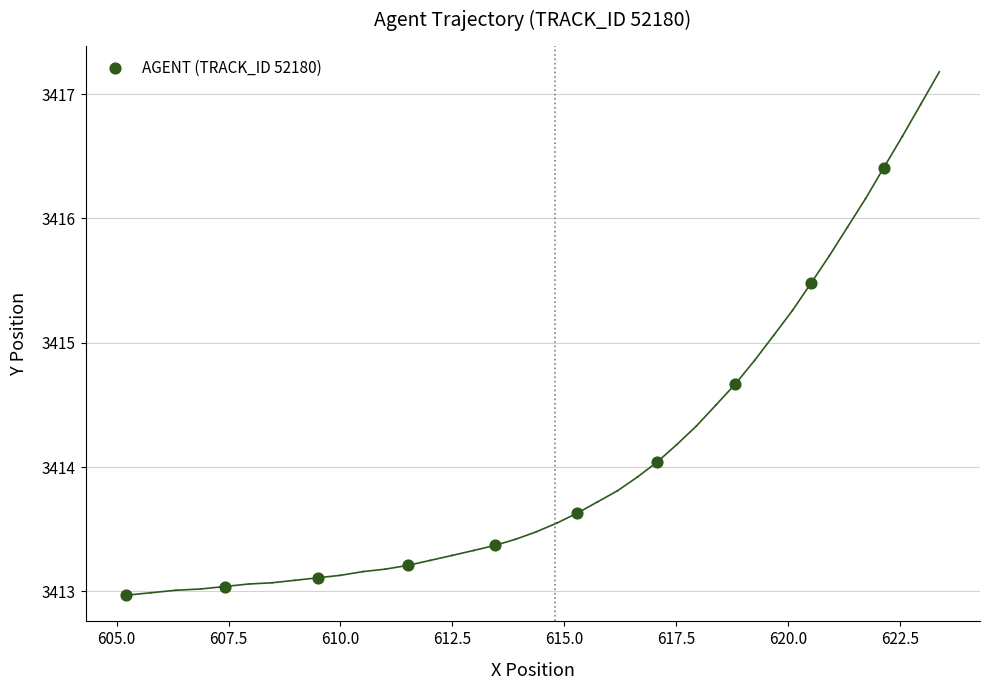

What is the range of X values (max minus min)?

16.9